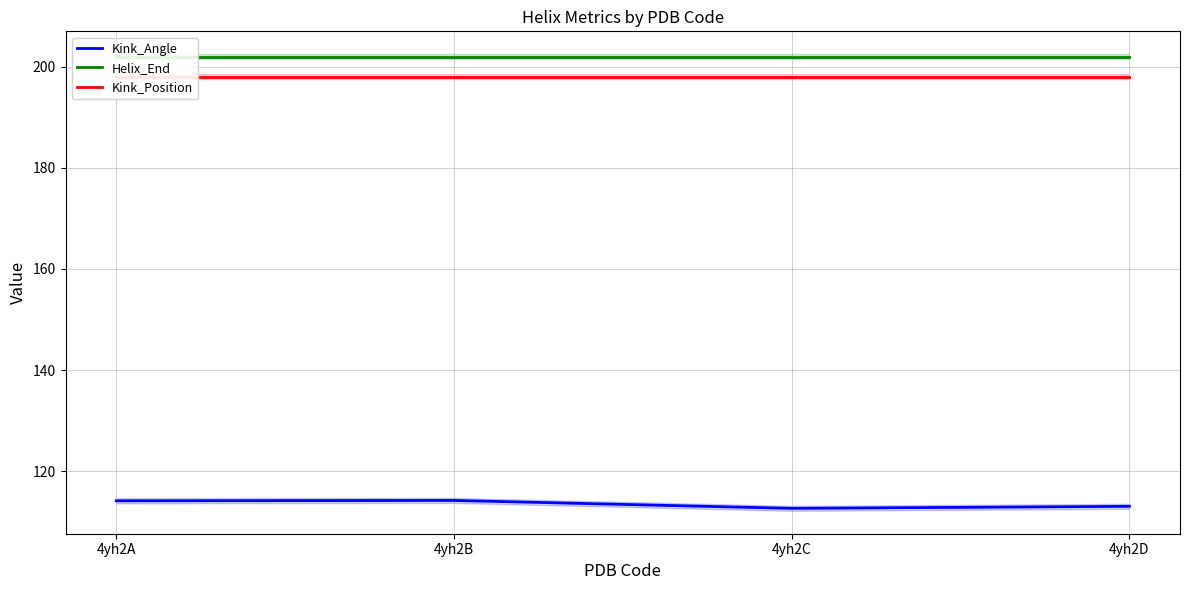

How many data points does each series have?

4